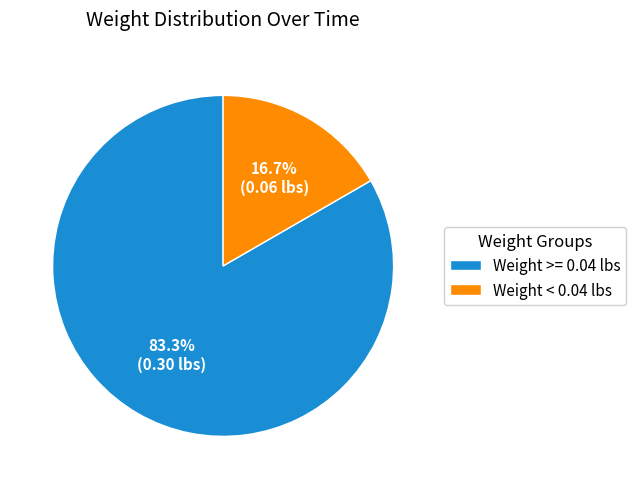

Rank the categories by value from lowest to highest.

Weight < 0.04 lbs, Weight >= 0.04 lbs